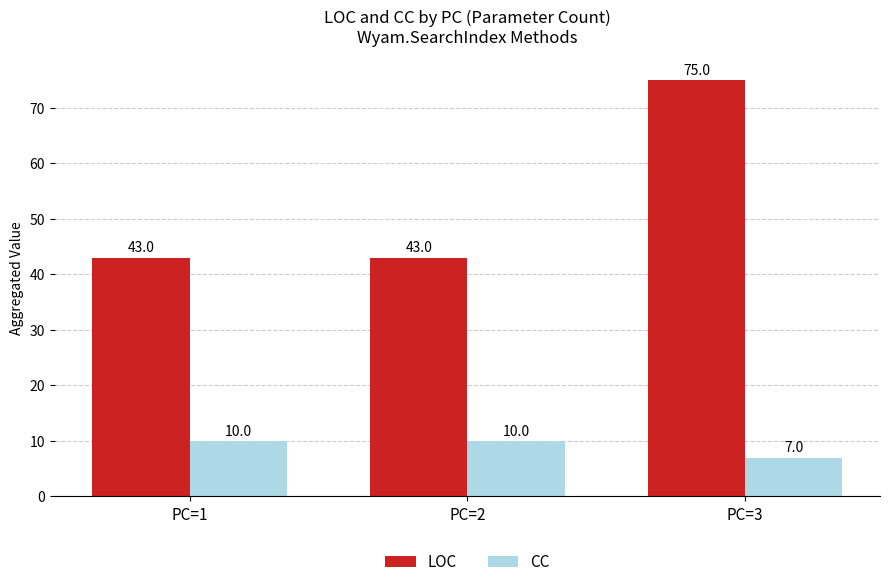

Does the chart contain stacked bars?

No